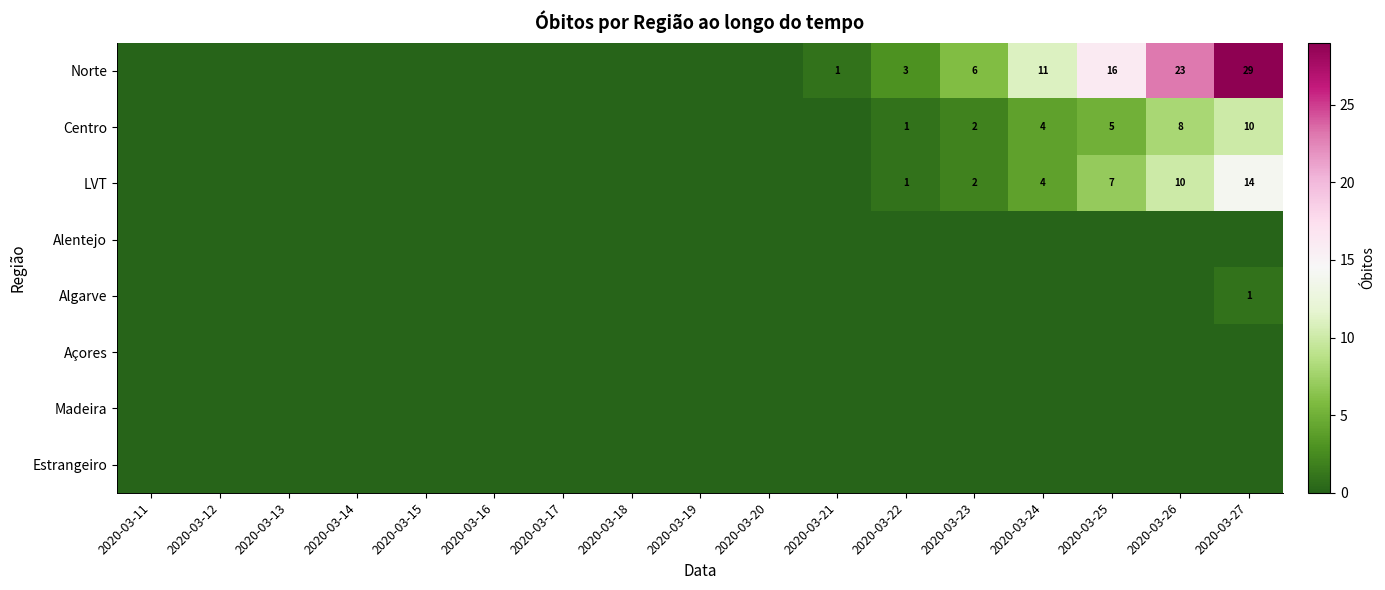

What is the sum of the Norte values at 2020-03-23 and 2020-03-25?

22